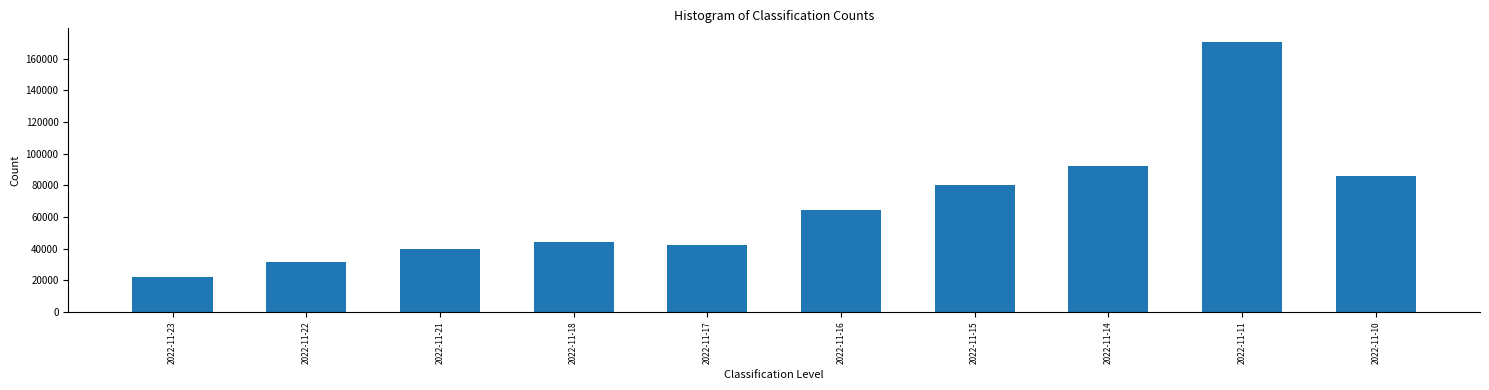

Is it true that the value at 2022-11-17 is 74079?

False